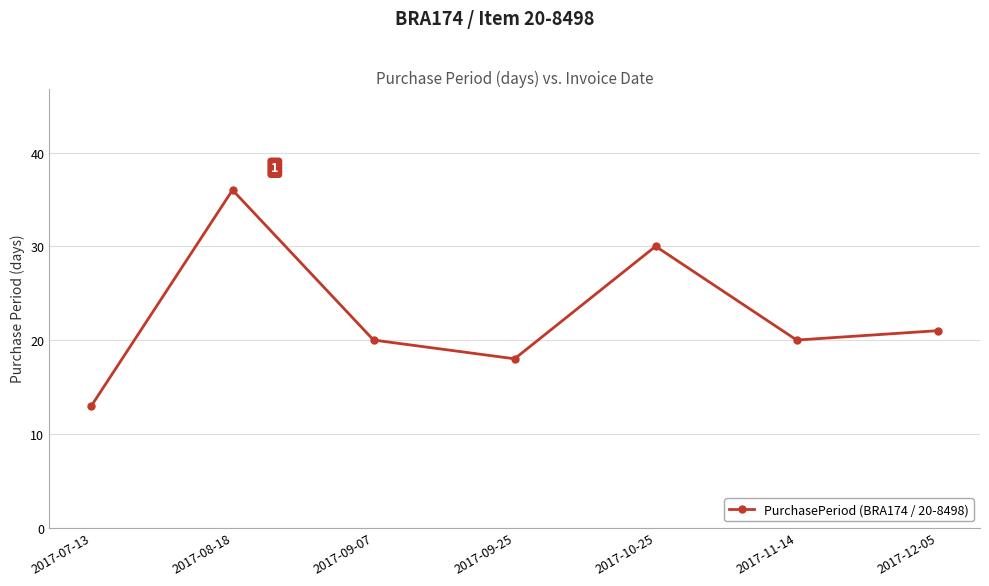

What is the maximum value shown in the chart?

36